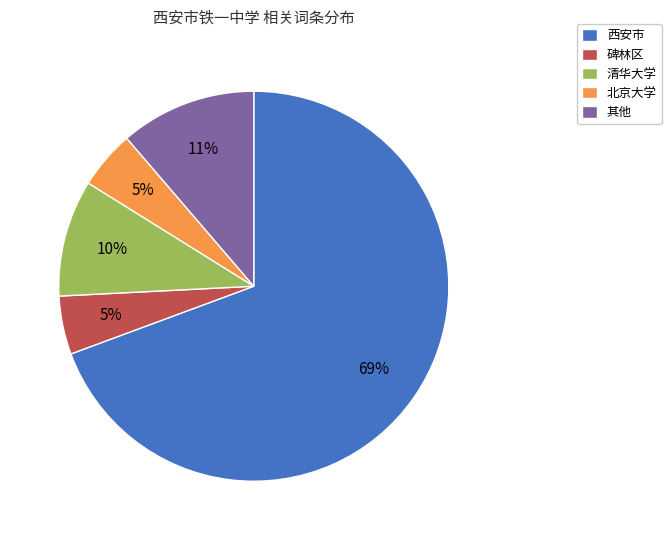

Which category has the biggest portion of the pie?

西安市